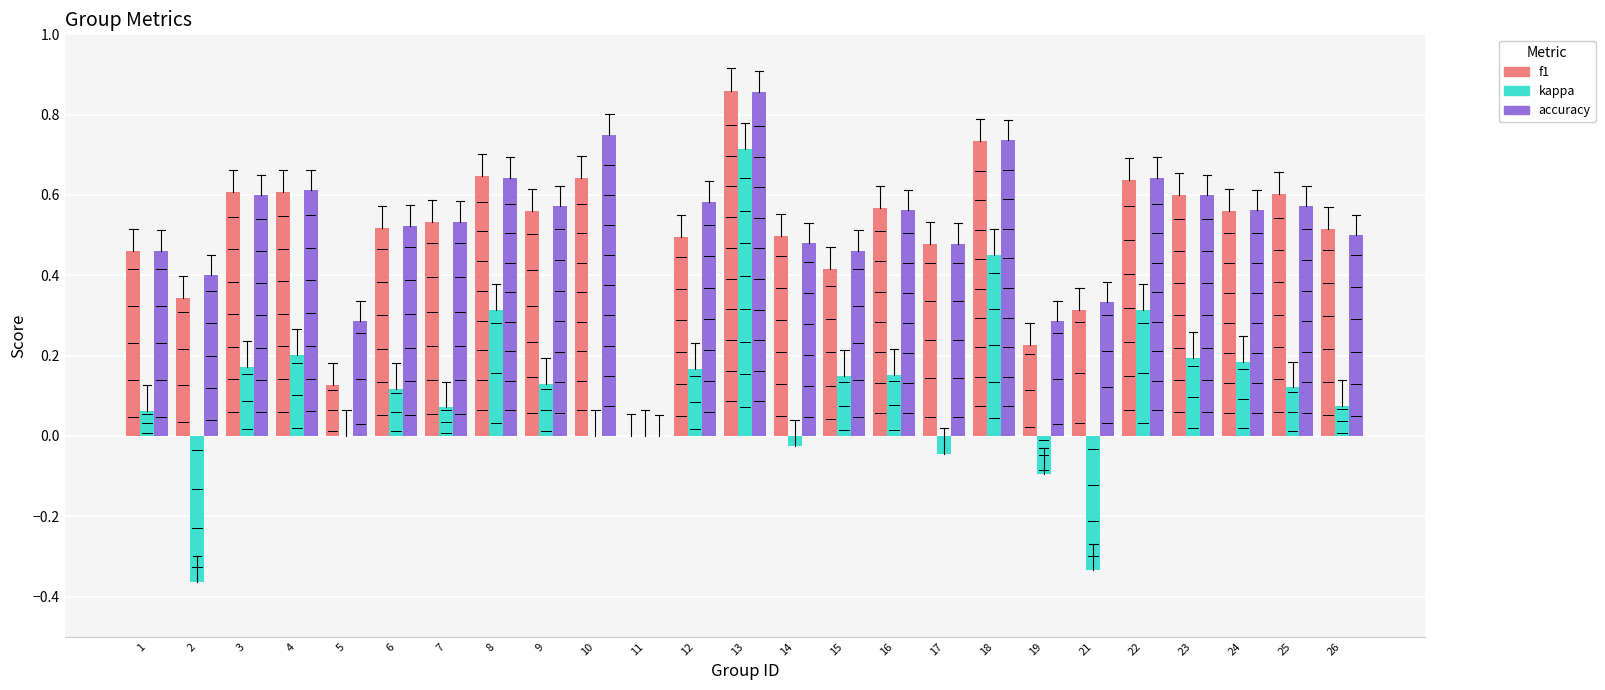

Is the value of f1 at 10 greater than the value of accuracy at 10?

No